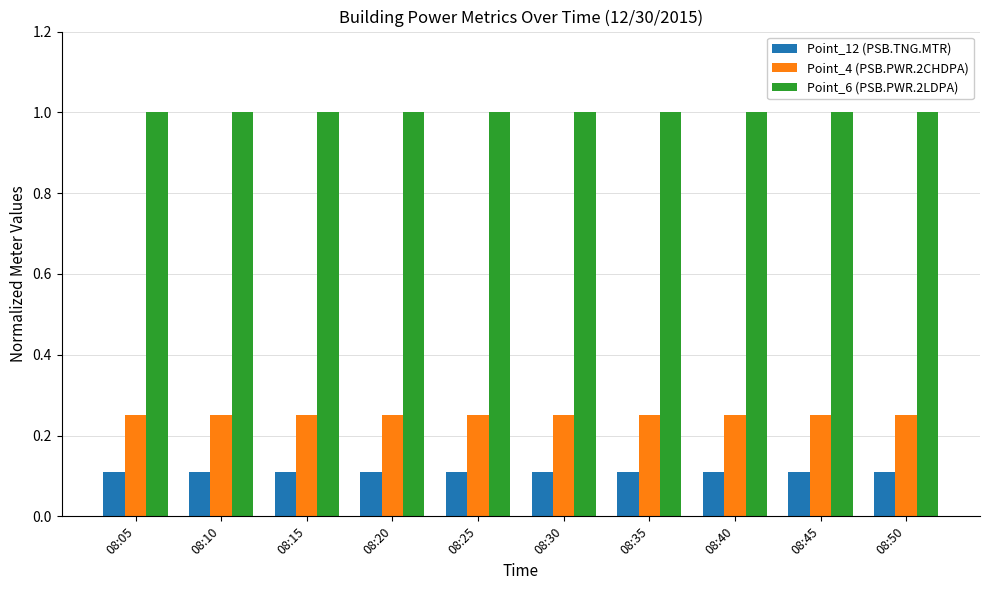

At how many categories does at least one series exceed 0?

10